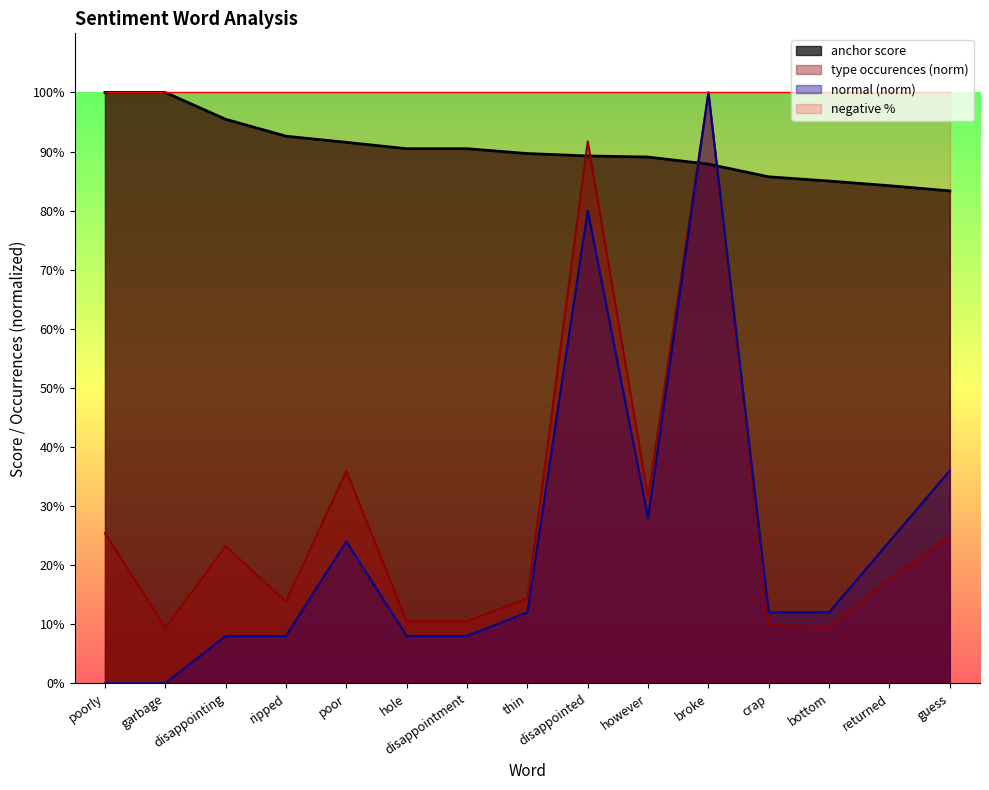

At which label does type occurences reach its peak?

broke